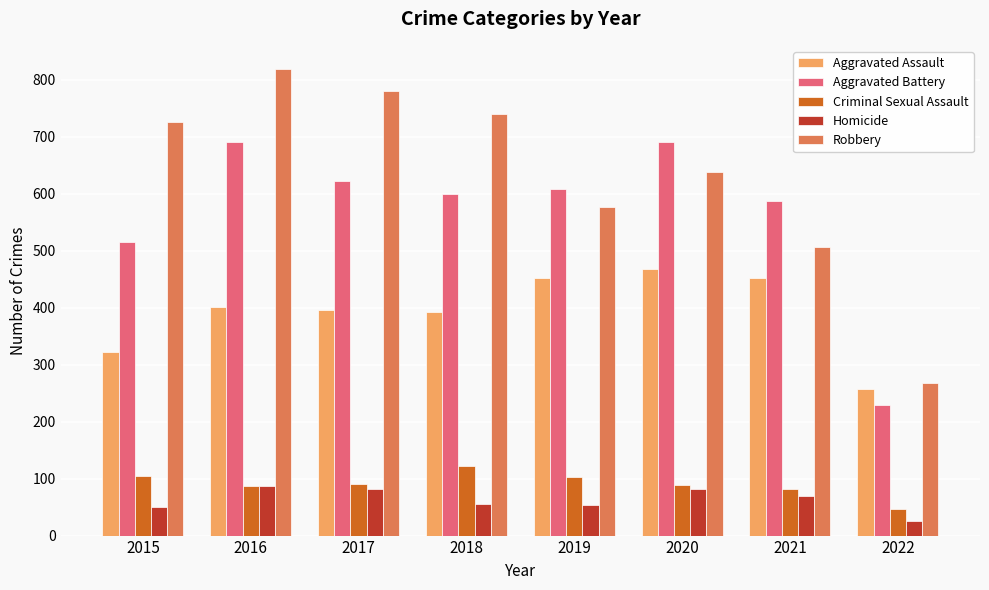

What is the average value of the Criminal Sexual Assault series?

90